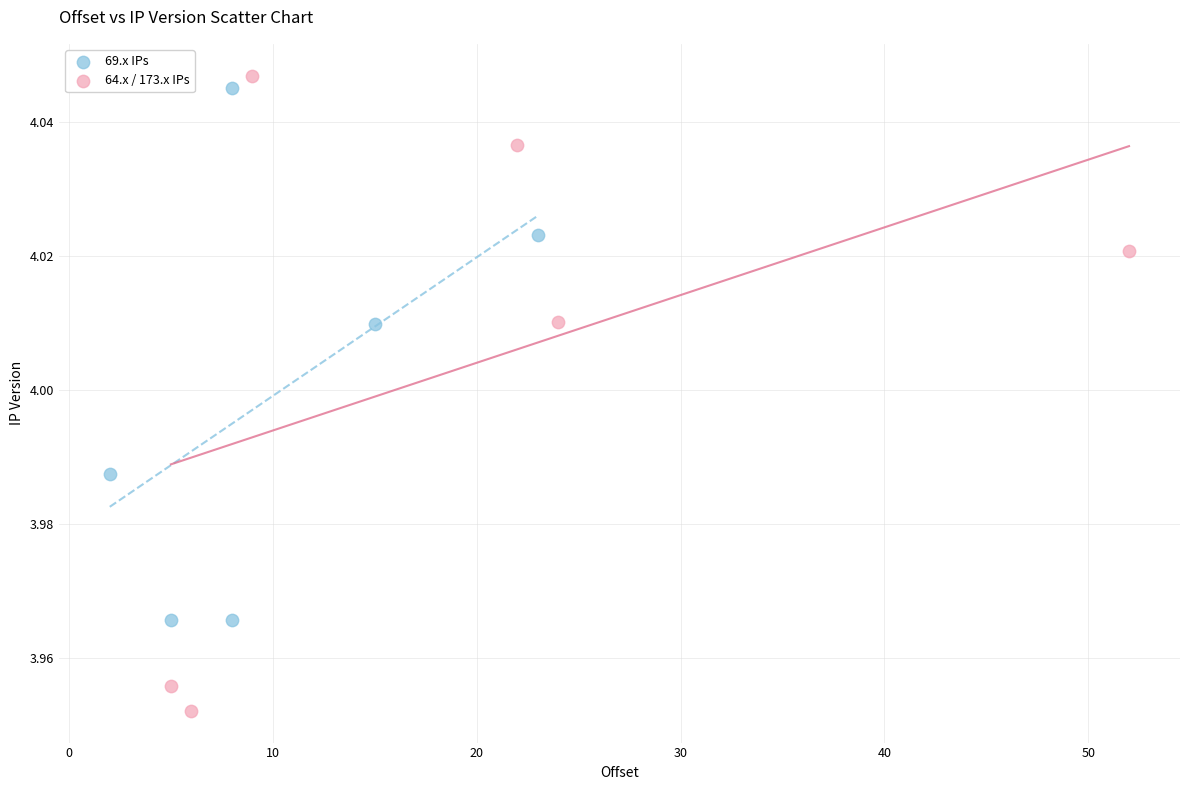

Which series contains the highest Y value?

64.x / 173.x IPs